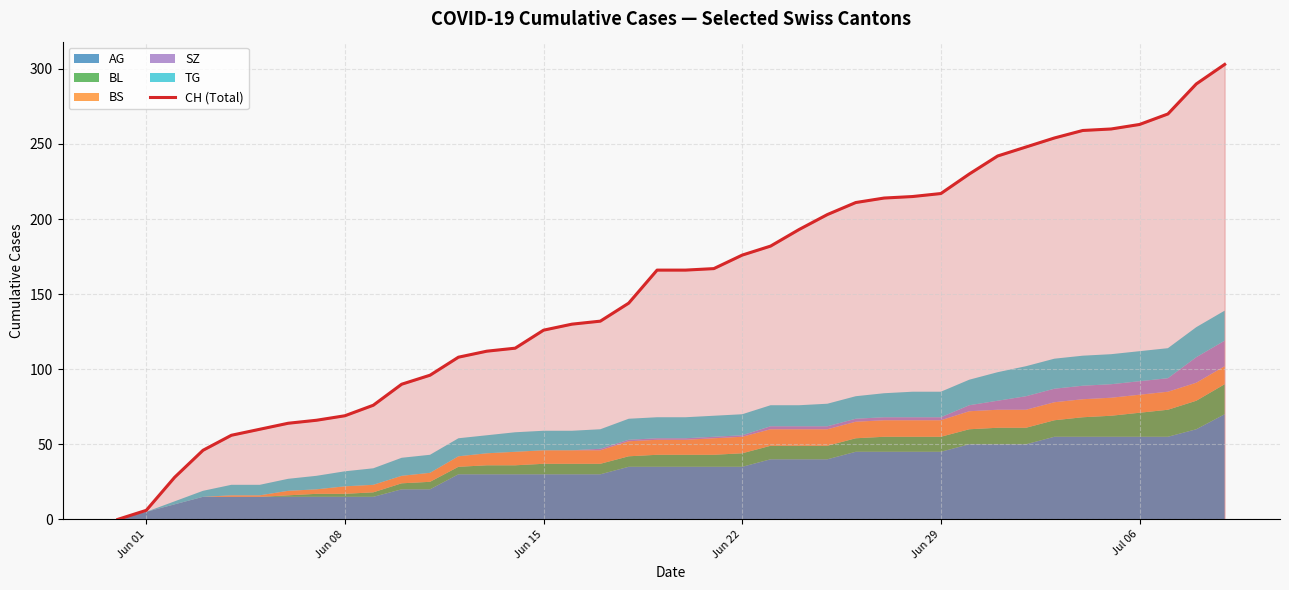

Is it true that CH (Total) equals 89 at Jun 22?

False